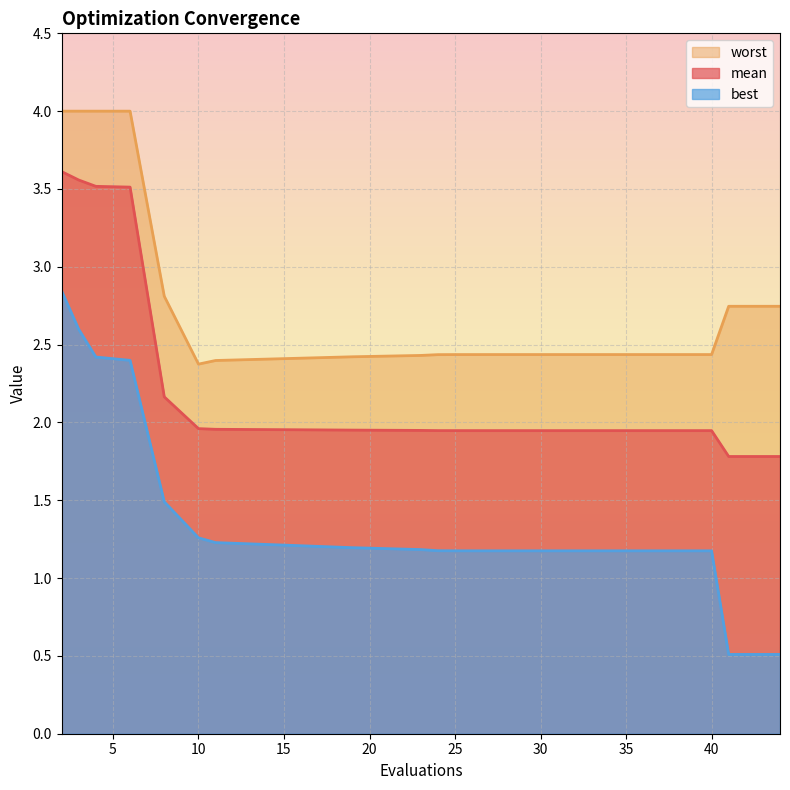

Reading left to right, what are all the values shown in this chart?

mean: 2=3.6	3=3.6	4=3.5	6=3.5	8=2.2	10=2.0	11=2.0	15=2.0	19=2.0	23=1.9	24=1.9	25=1.9	26=1.9	27=1.9	31=1.9	35=1.9	37=1.9	40=1.9	41=1.8	44=1.8
best: 2=2.8	3=2.6	4=2.4	6=2.4	8=1.5	10=1.3	11=1.2	15=1.2	19=1.2	23=1.2	24=1.2	25=1.2	26=1.2	27=1.2	31=1.2	35=1.2	37=1.2	40=1.2	41=0.5	44=0.5
worst: 2=4.0	3=4.0	4=4.0	6=4.0	8=2.8	10=2.4	11=2.4	15=2.4	19=2.4	23=2.4	24=2.4	25=2.4	26=2.4	27=2.4	31=2.4	35=2.4	37=2.4	40=2.4	41=2.7	44=2.7